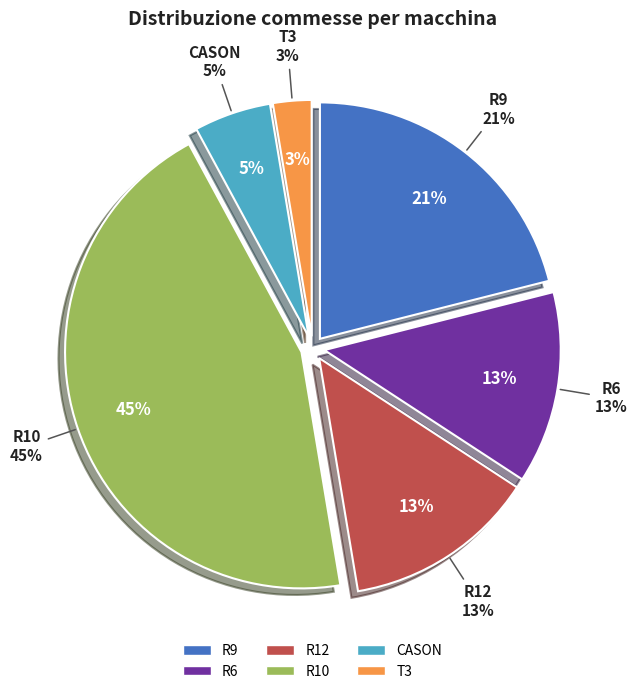

Is T3 the majority of the pie?

No